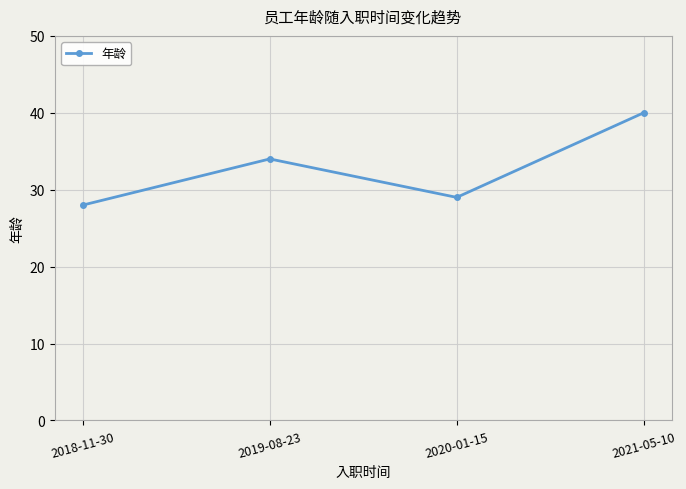

Between 2019-08-23 and 2021-05-10, which is larger?

2021-05-10